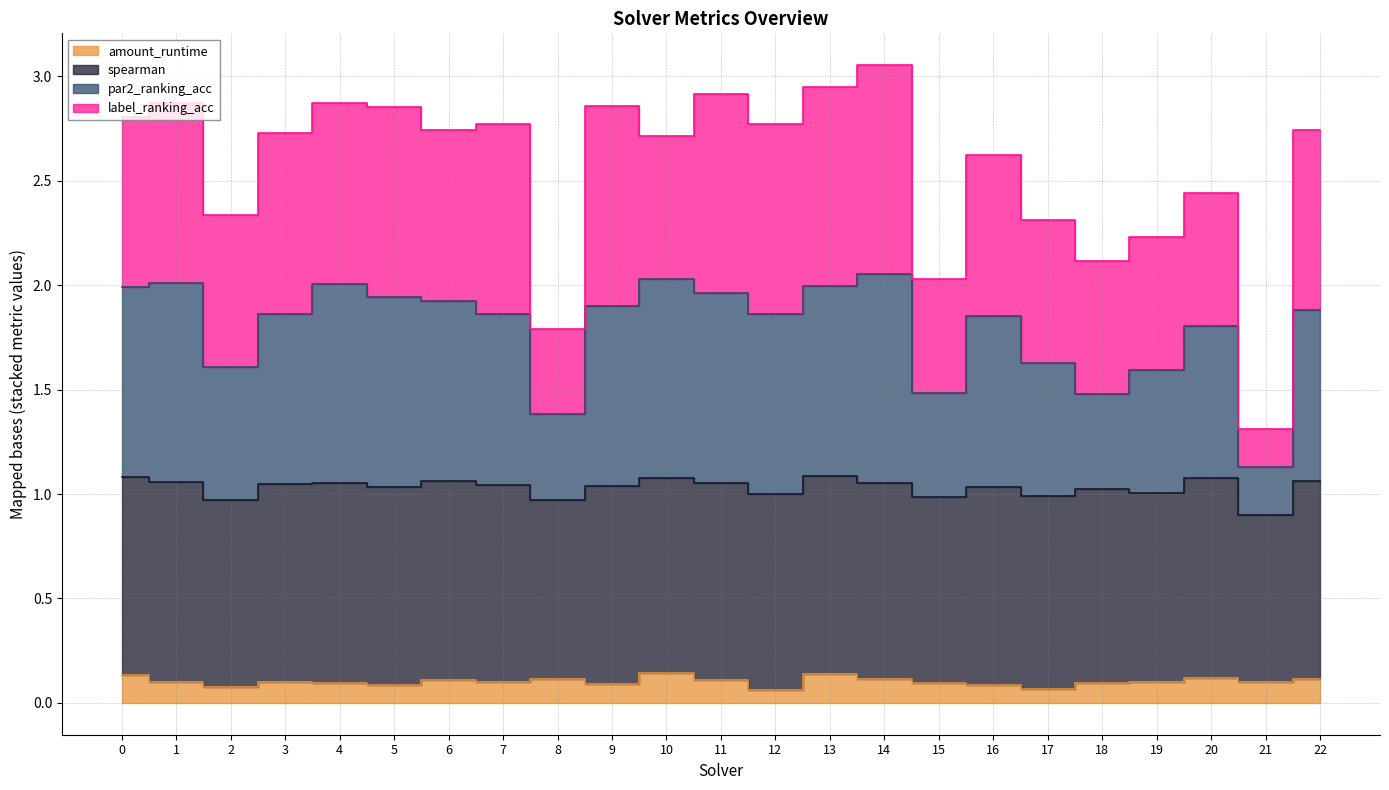

Which series changed the most between 5 and 8?

par2_ranking_acc